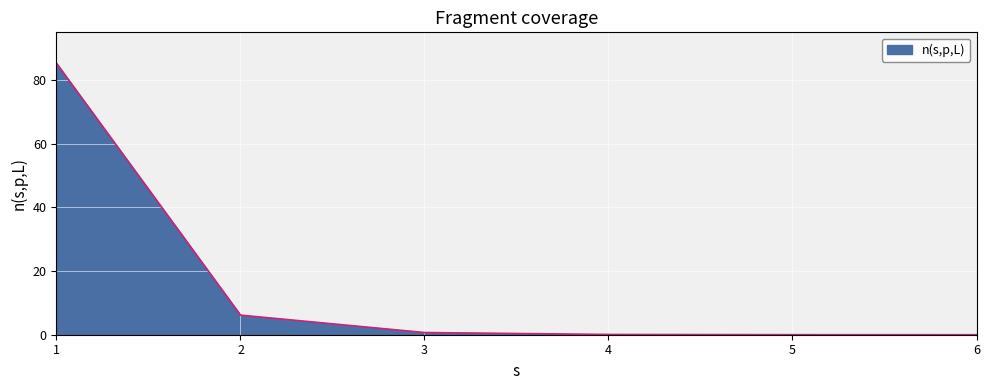

What is the greatest value displayed?

85.3